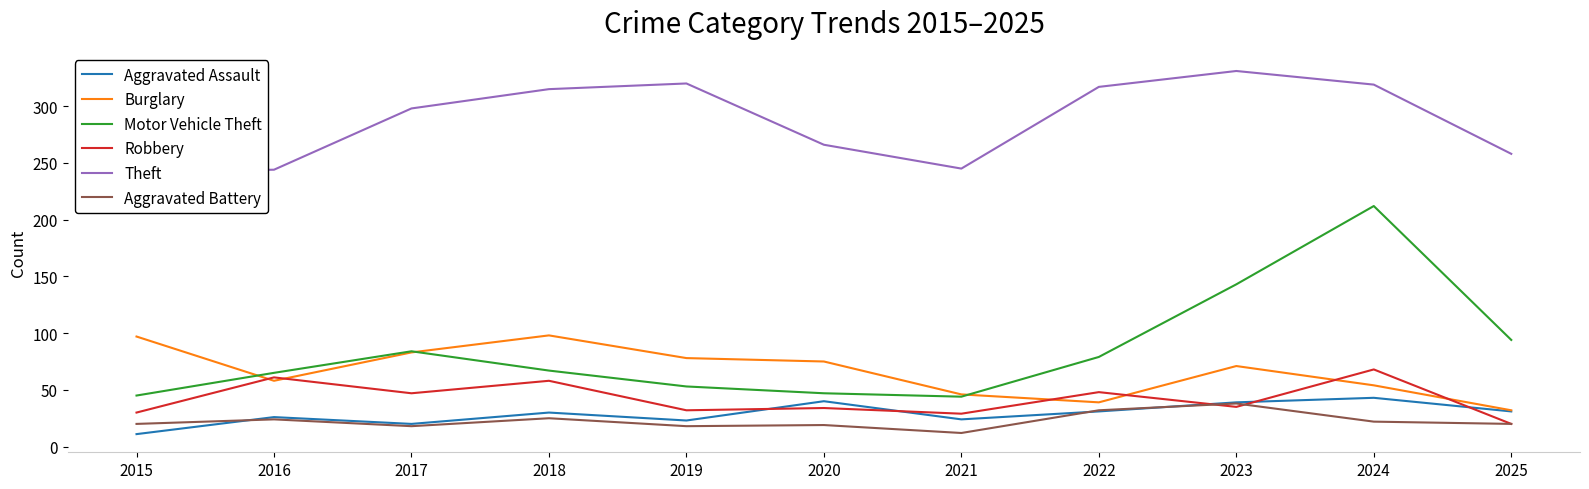

In Motor Vehicle Theft, how many points are higher than both neighbors (excluding endpoints)?

2